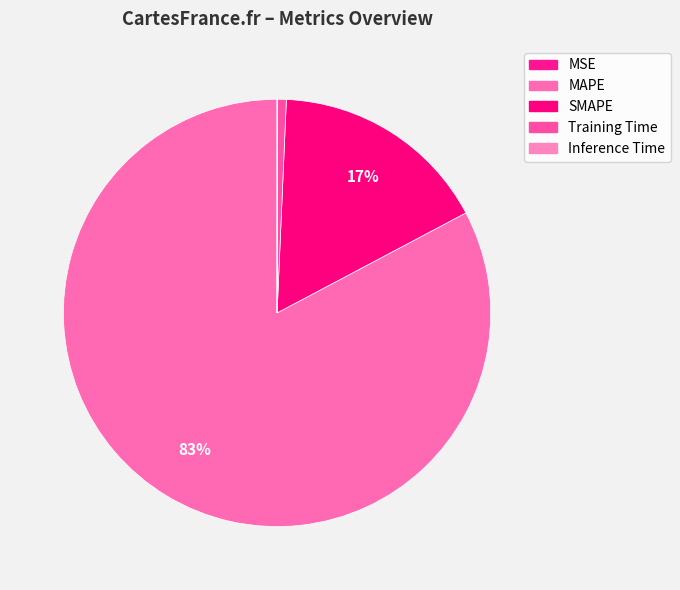

The MSE slice represents 0% of the pie. True or false?

True